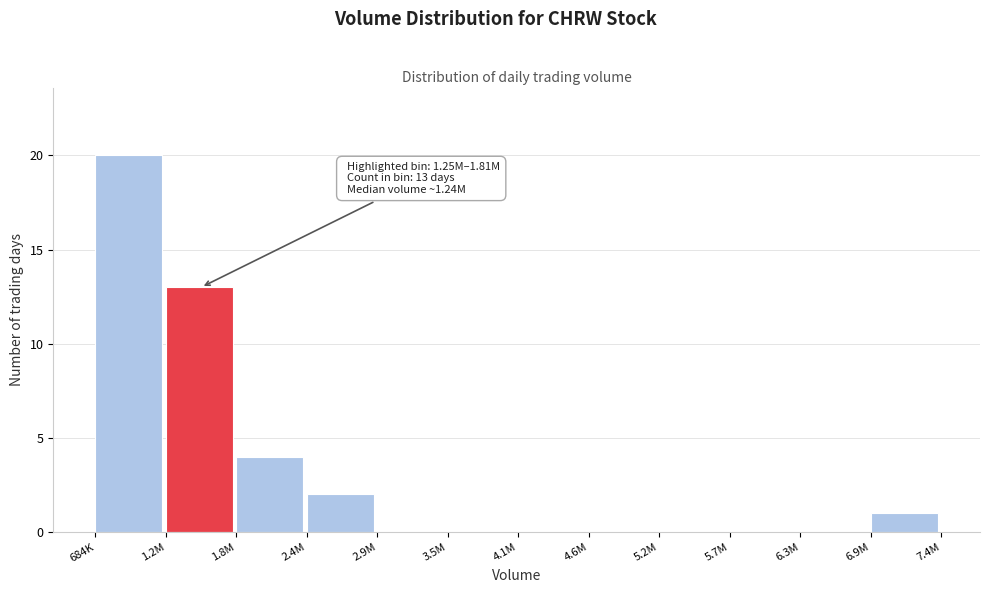

Reading left to right, transcribe all the data shown in this chart.

684K=20	1.2M=13	1.8M=4	2.4M=2	2.9M=0	3.5M=0	4.1M=0	4.6M=0	5.2M=0	5.7M=0	6.3M=0	6.9M=1